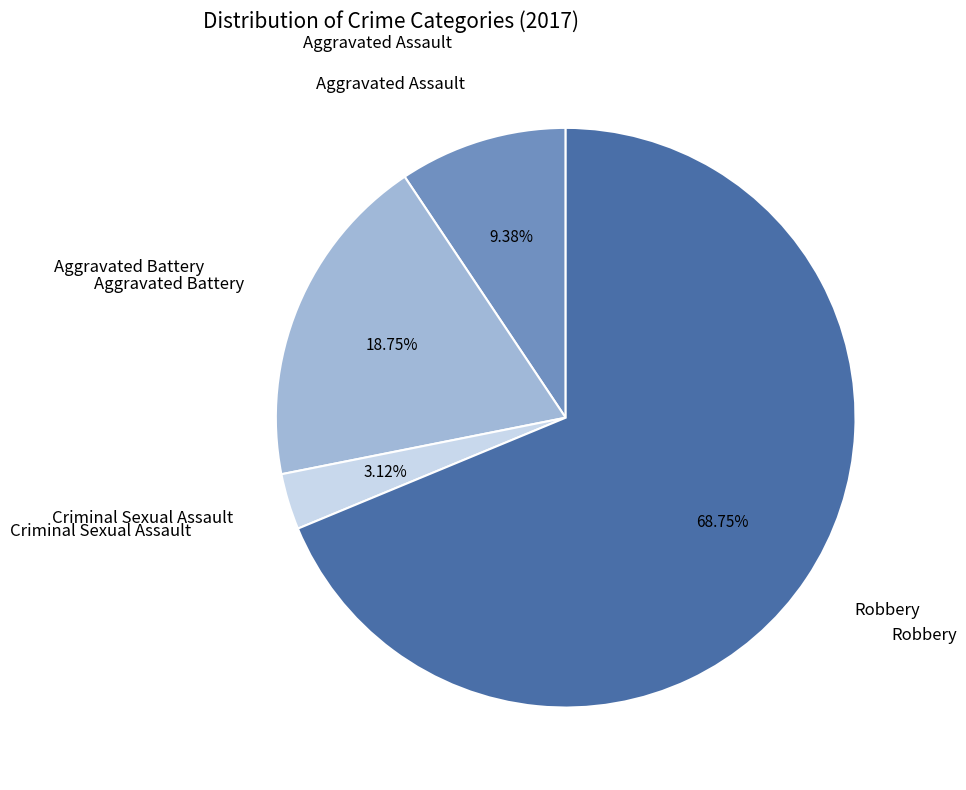

Is there any slice that represents more than half of the pie?

Yes